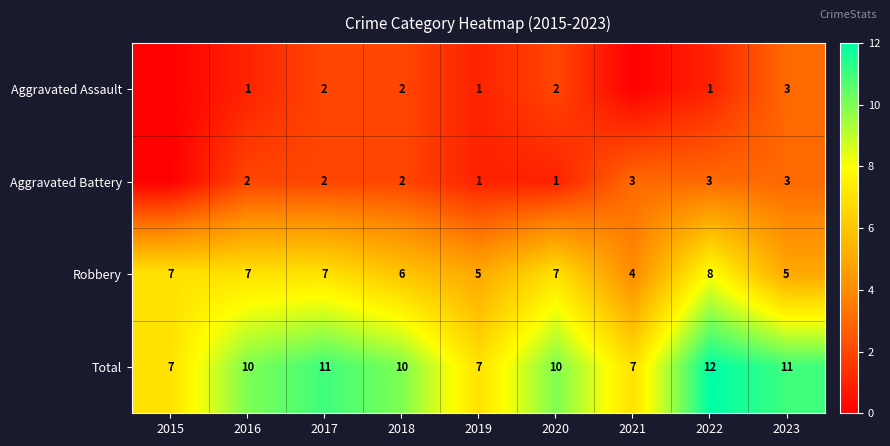

Count the Robbery values in the range 5 to 7.

7